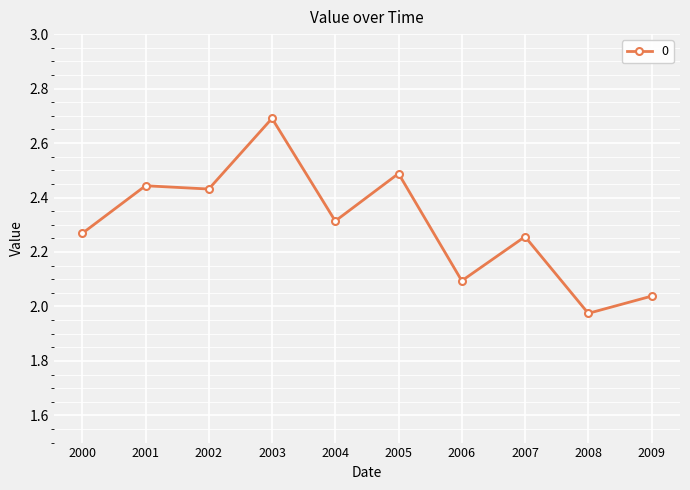

Is it true that the value at 2006 is 0.6?

False